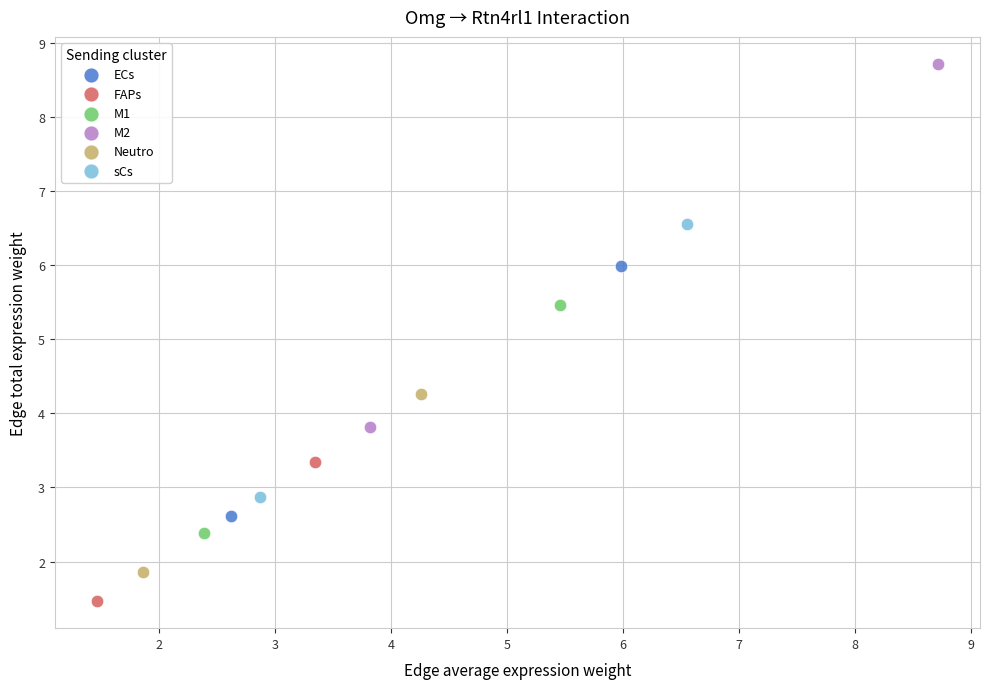

Which series has the widest spread of Y values?

M2